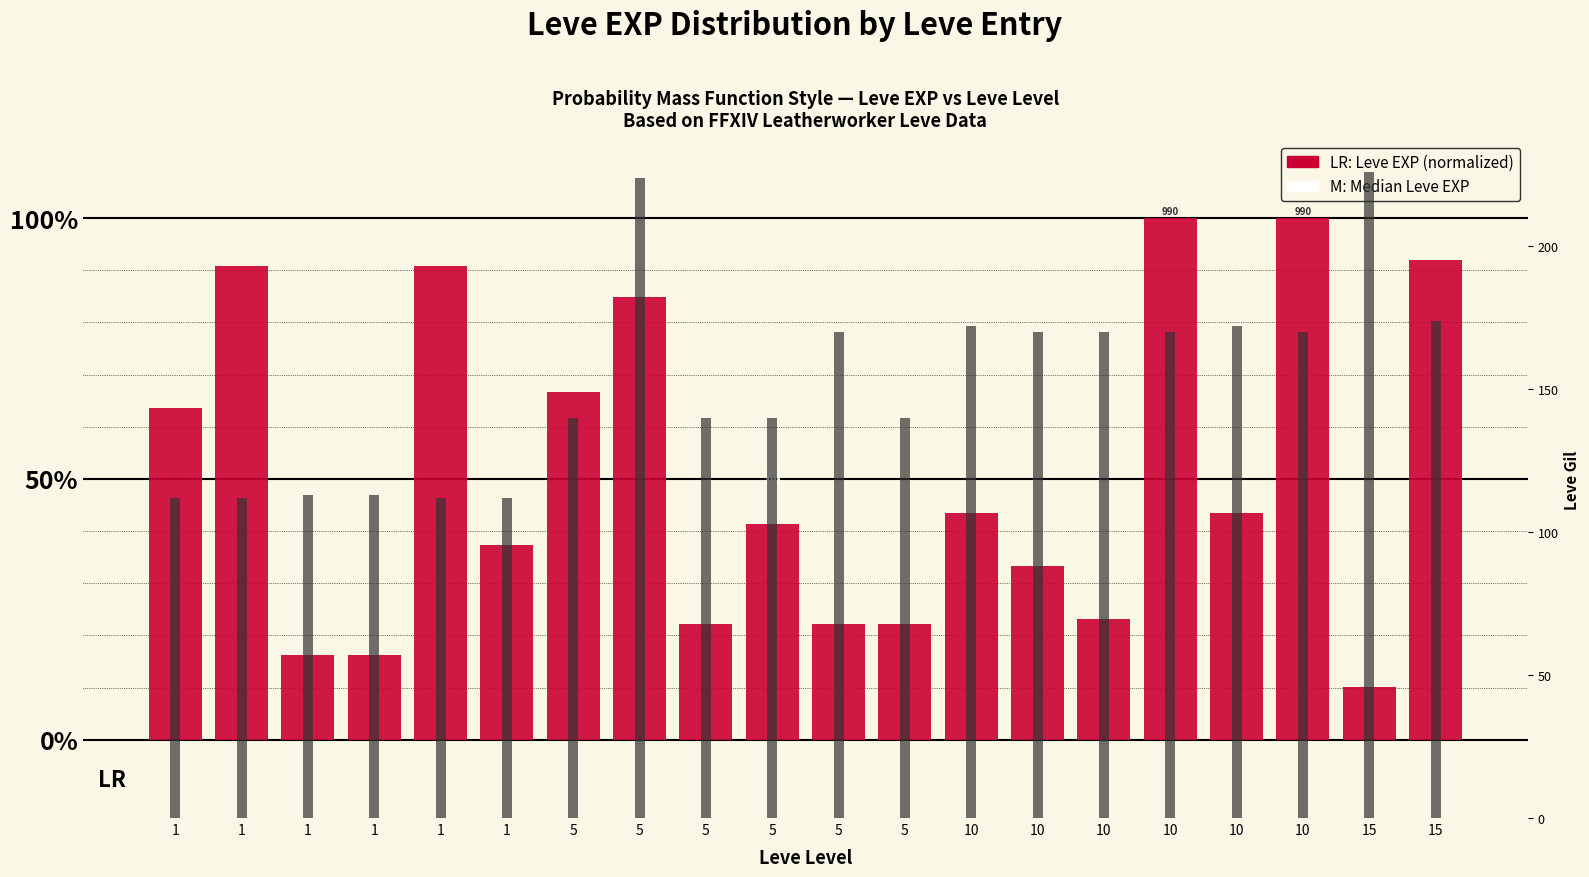

Read the Leve Gil value at 5.

140.0